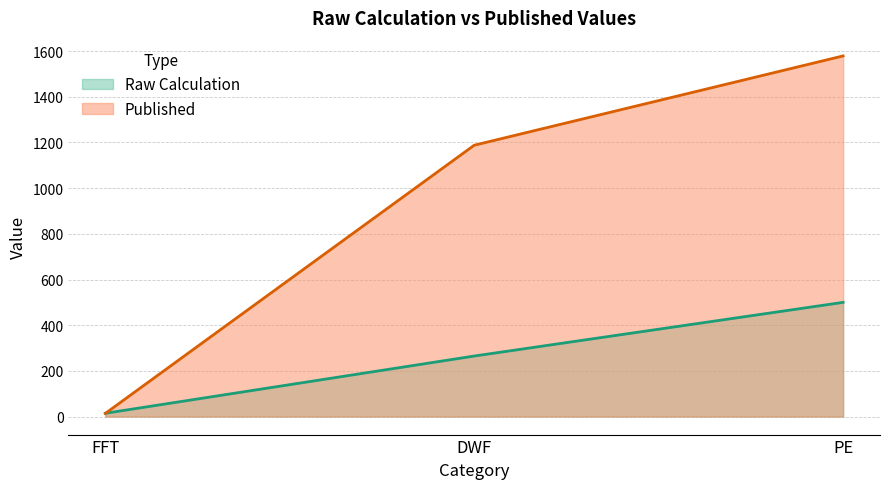

How many values in the Raw Calculation series are below 265?

1